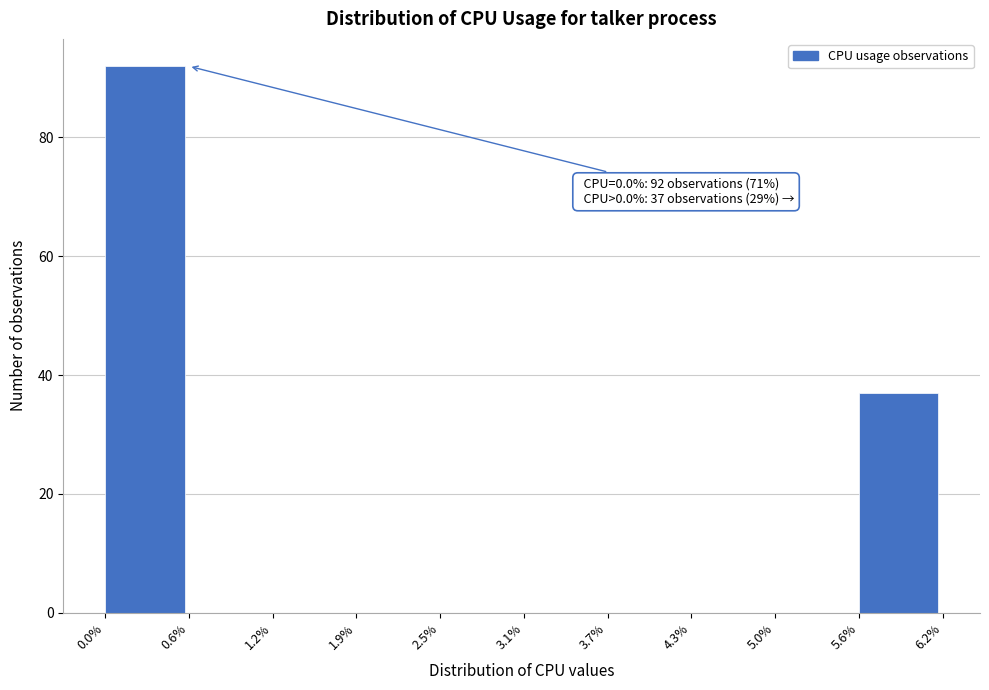

Which range on the x-axis has the tallest bar?

0.0% to 0.6%